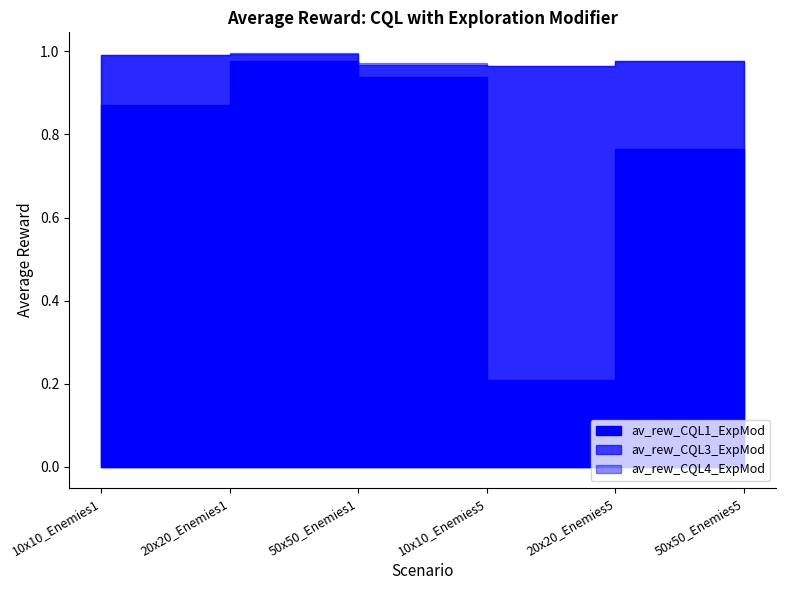

What is the spread (max minus min) of values at 10x10_Enemies1?

0.1